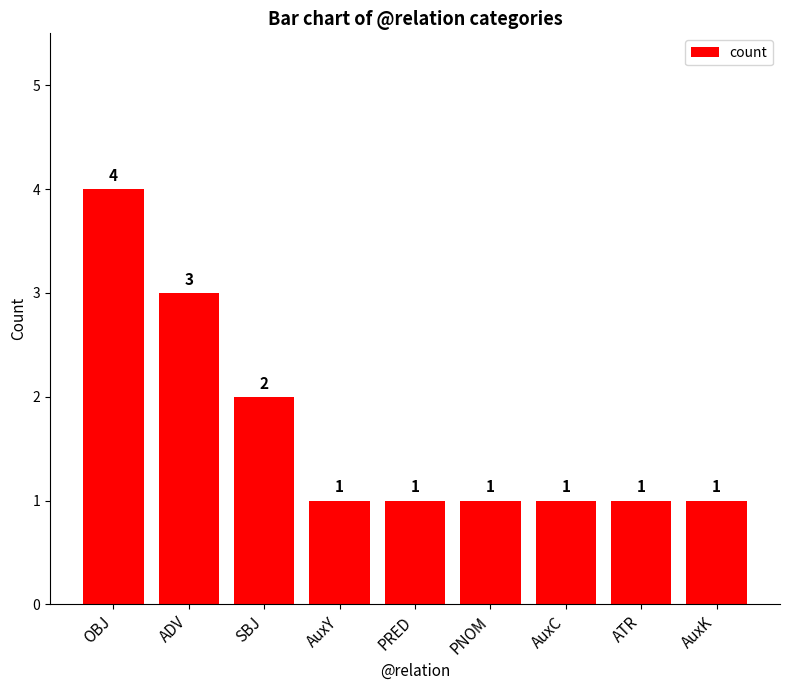

What is the difference between the maximum and minimum values?

3